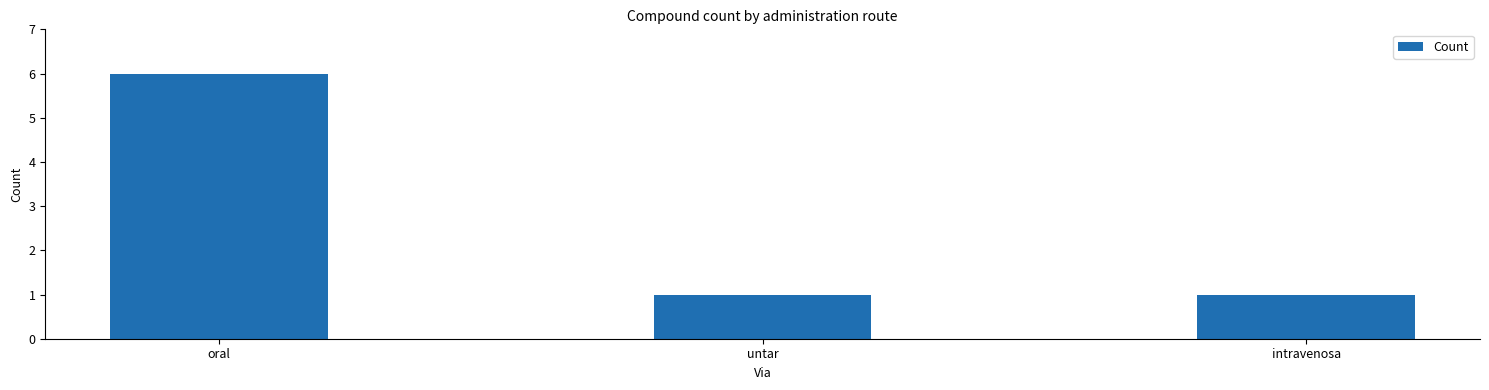

Read the value at oral.

6